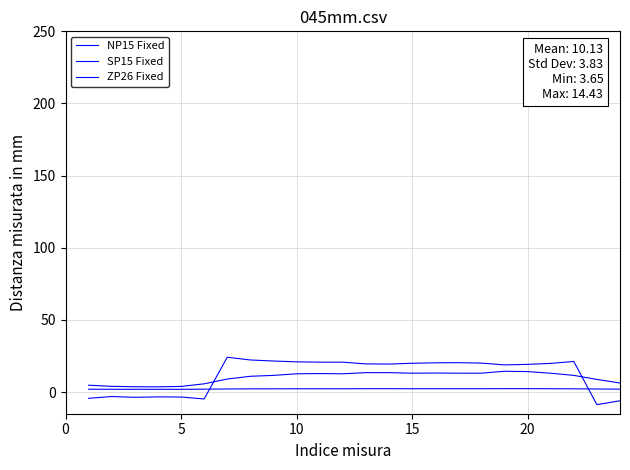

How many lines are shown in the chart?

3